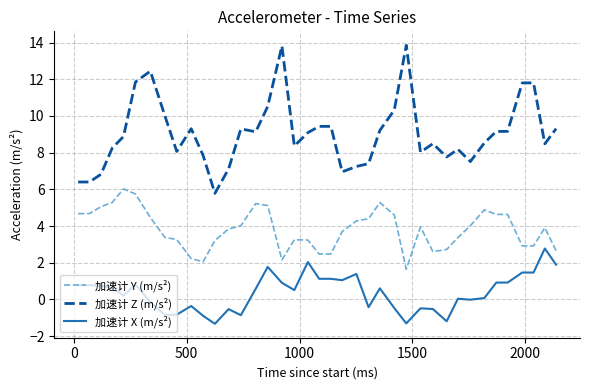

Which series has the widest spread of values?

加速计 Z (m/s²)